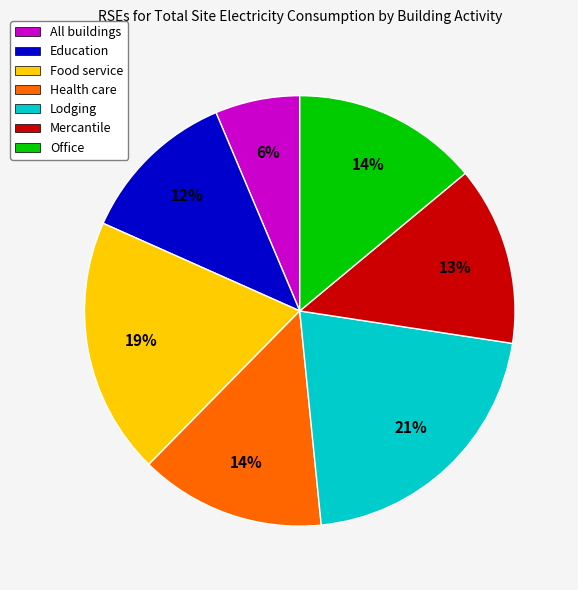

Between Mercantile and Education, which is larger?

Mercantile